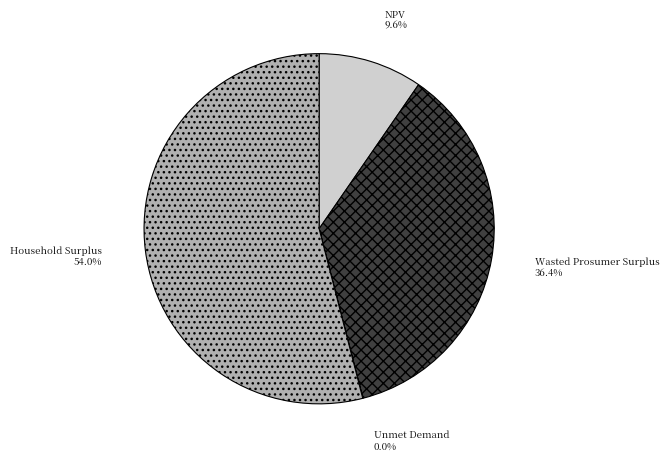

Which category has the biggest portion of the pie?

Household Surplus